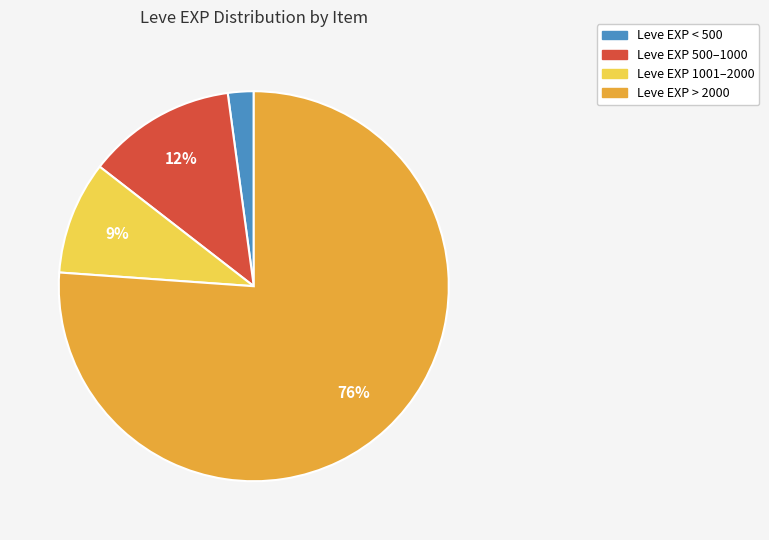

What percentage is the Leve EXP 1001–2000 slice, to the nearest percent?

9%